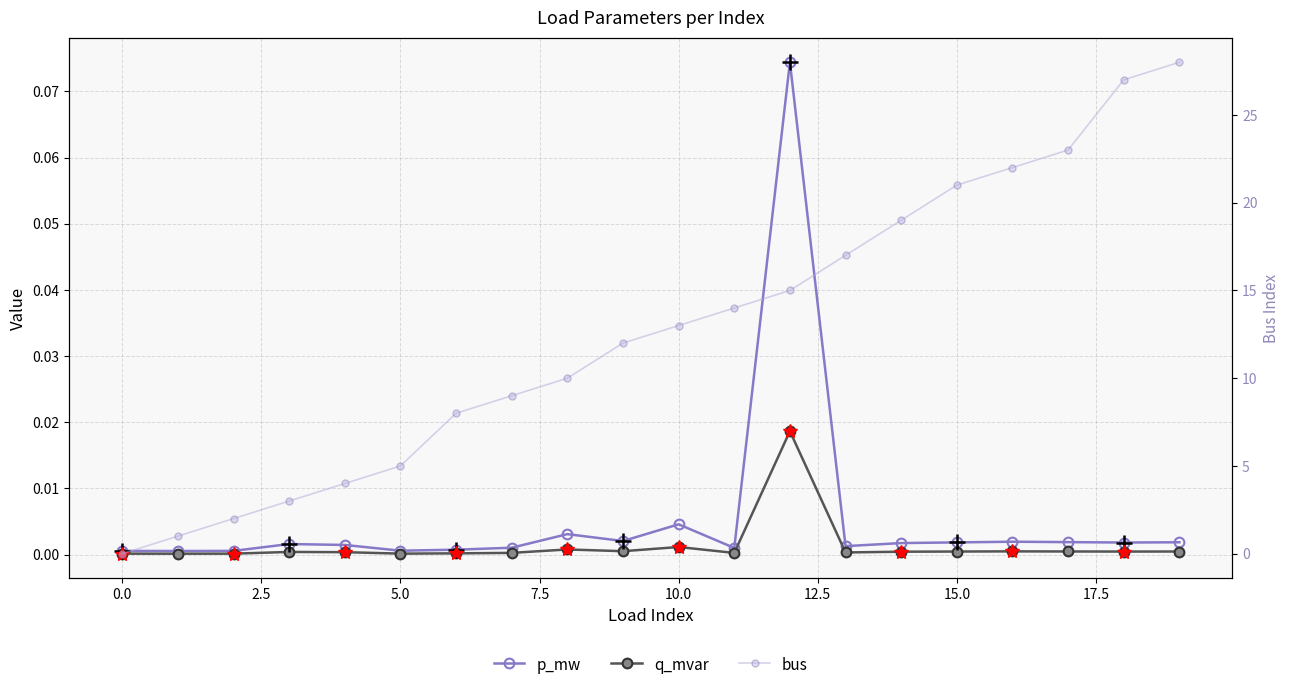

The value of p_mw at 19 is 0.0. True or false?

False